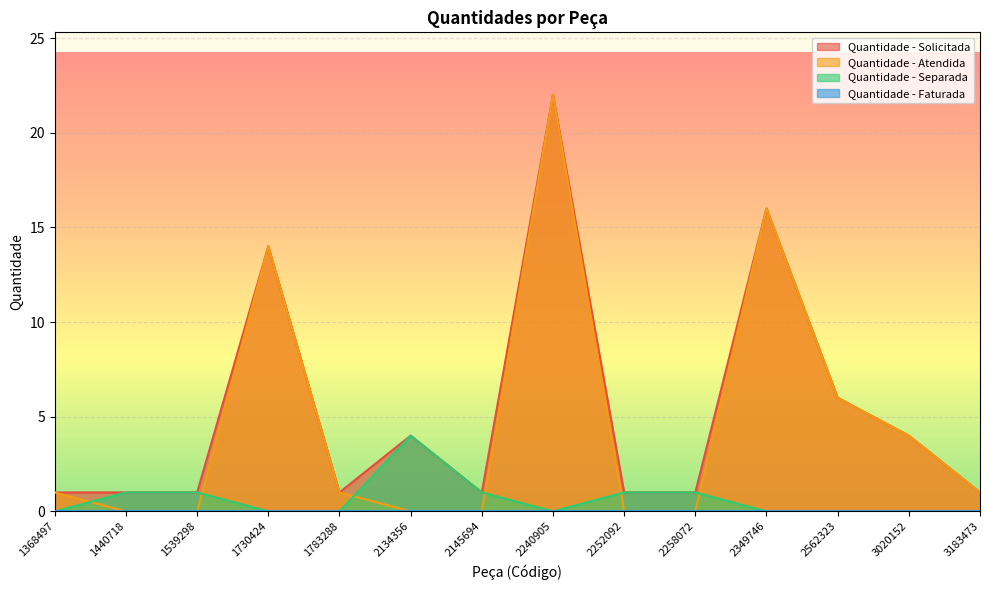

What is the highest value of the Quantidade - Solicitada series?

22